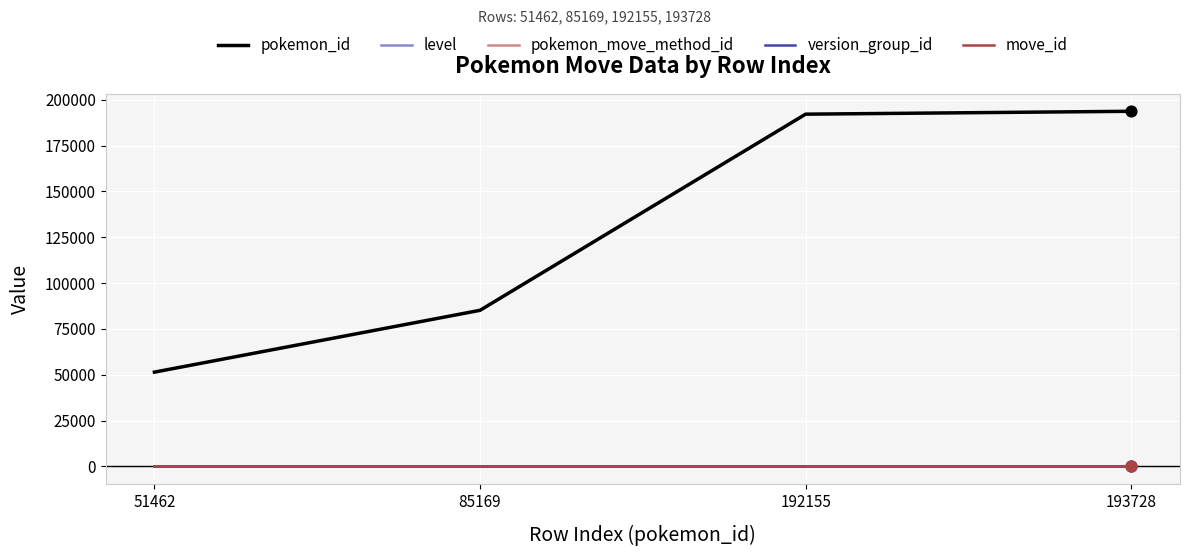

Which series has the largest total across all categories?

pokemon_id